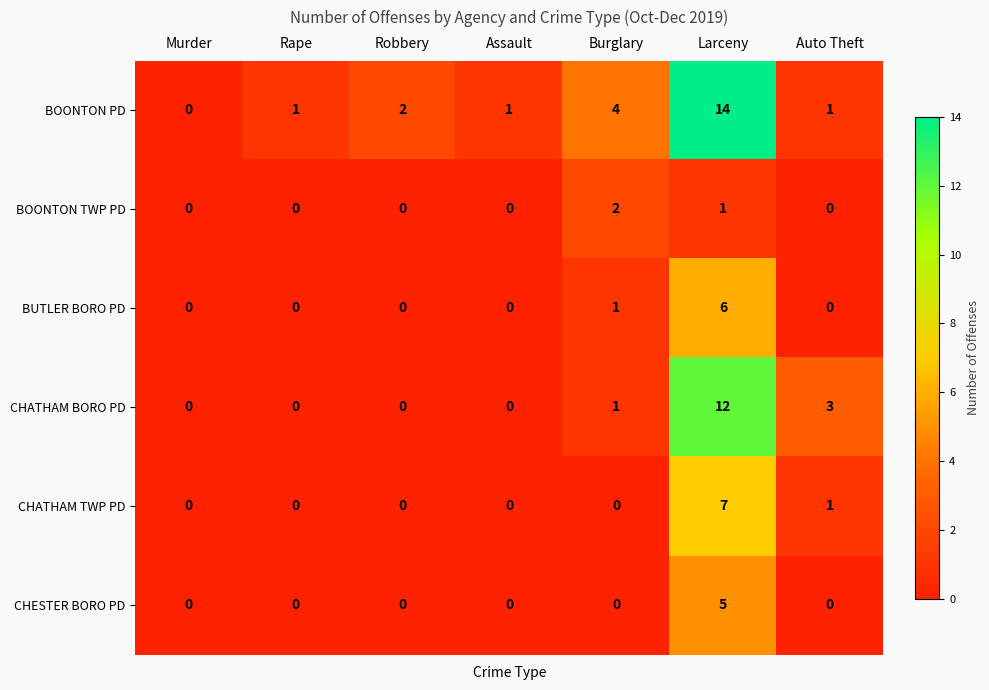

How many data points does each series have?

7